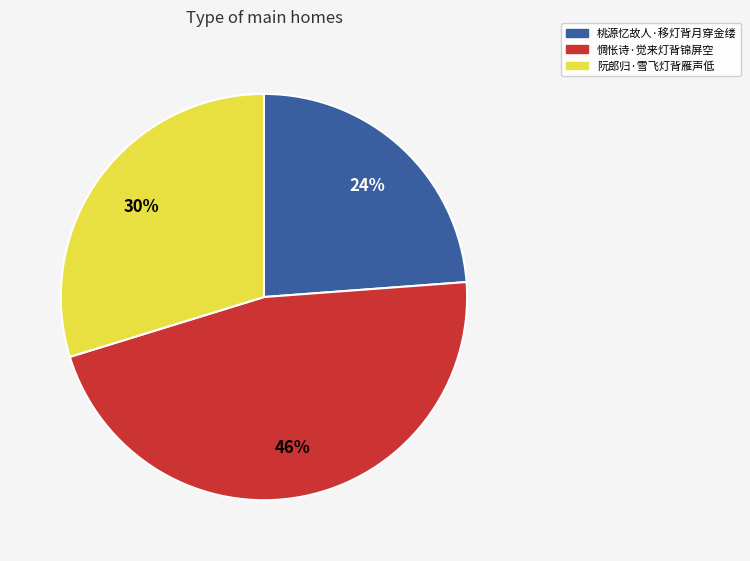

Count the number of slices in the pie.

3